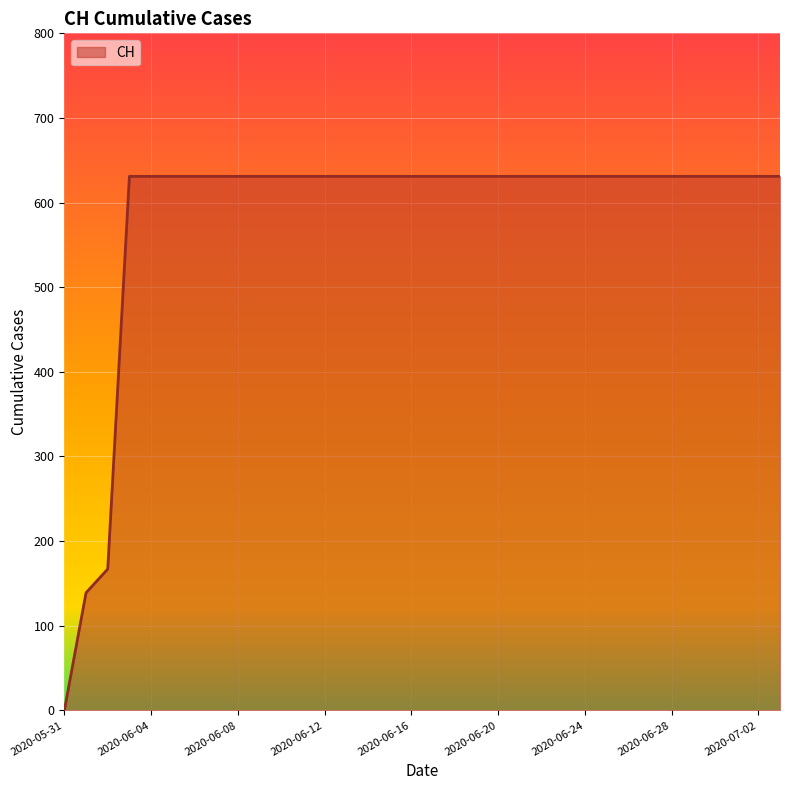

How many categories are shown in the chart?

34